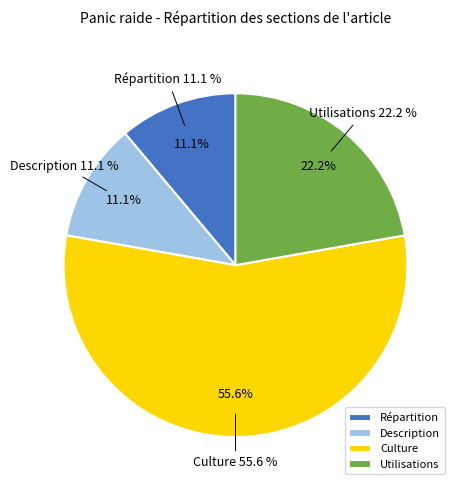

To the nearest percent, what portion does Répartition represent?

11%